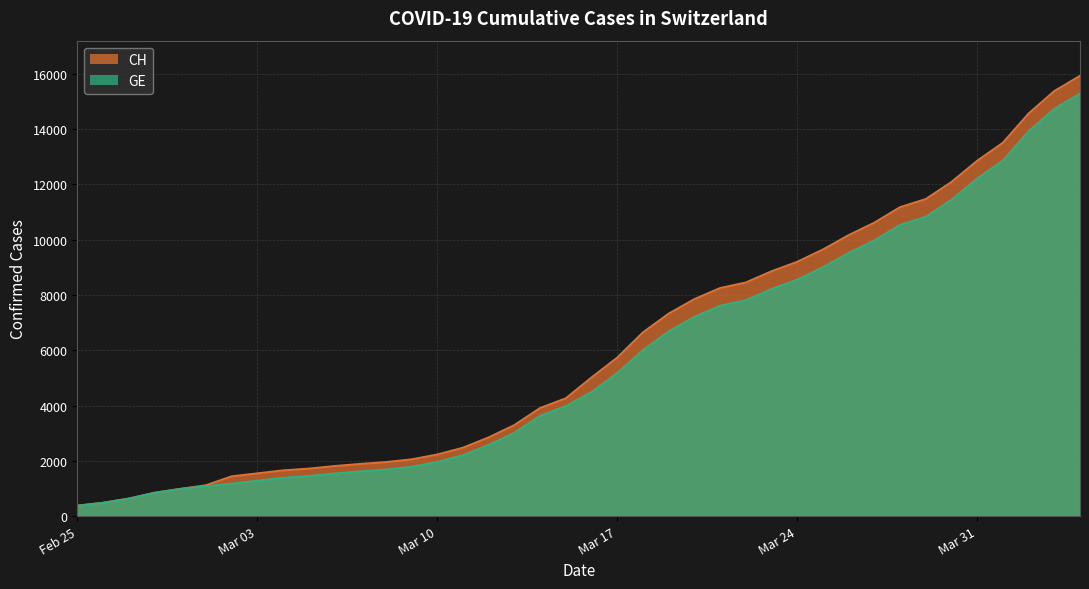

What is the minimum value for GE?

375